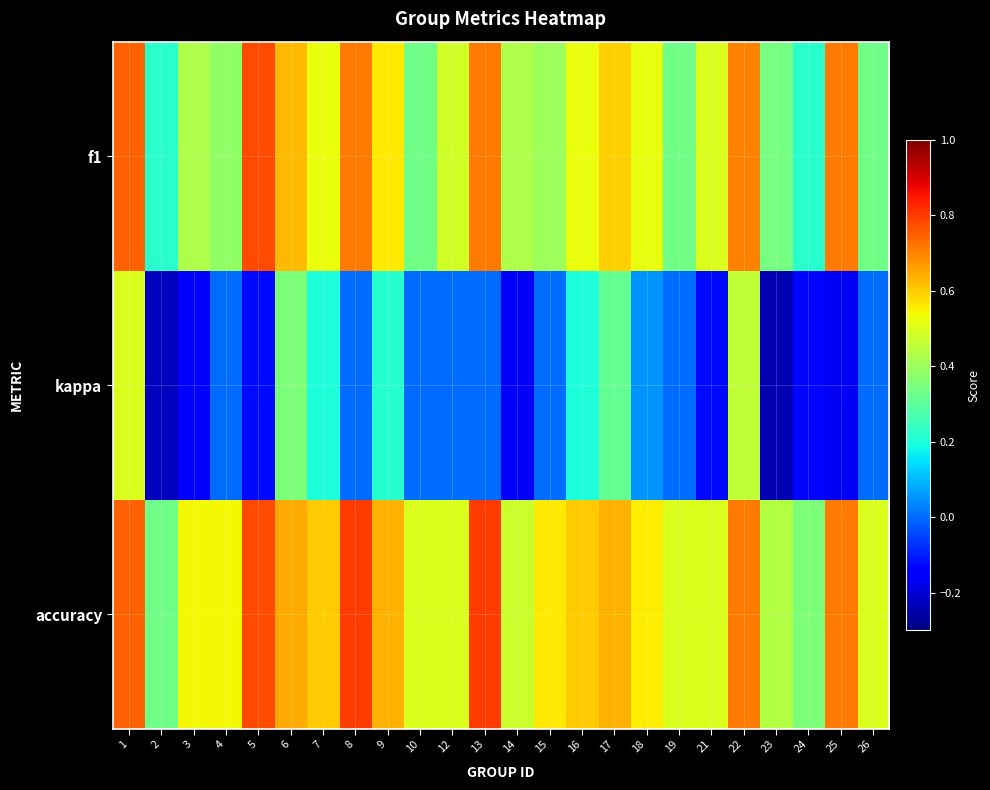

What is the spread (max minus min) of values at 13?

0.8